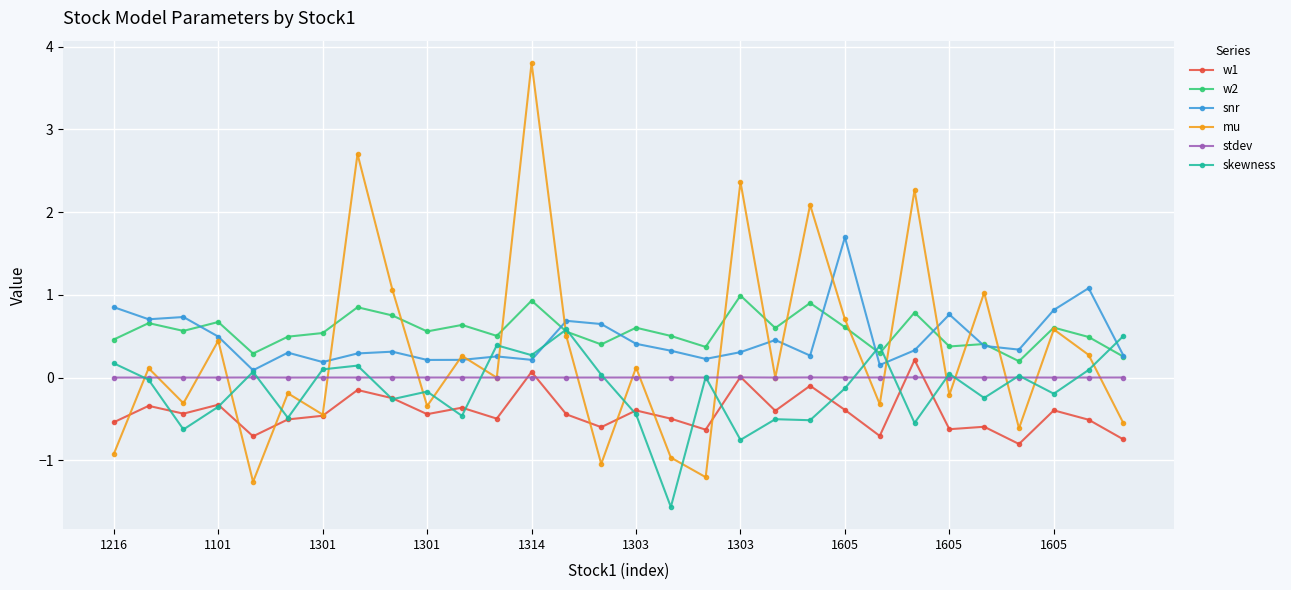

Which series has the widest spread of values?

mu